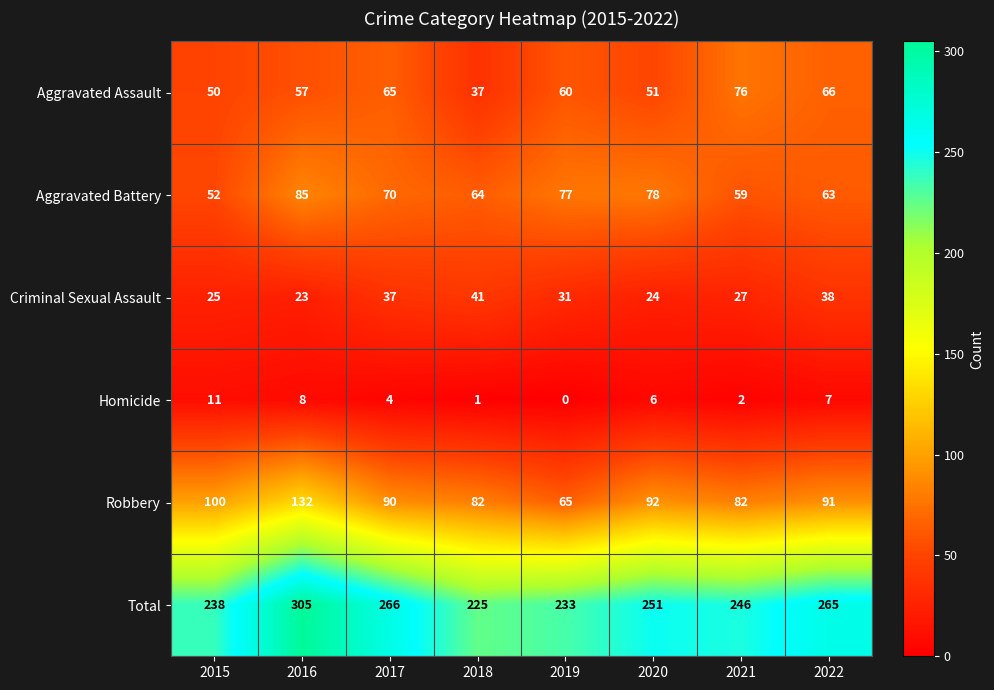

Where does the Homicide series first go above 6?

2015